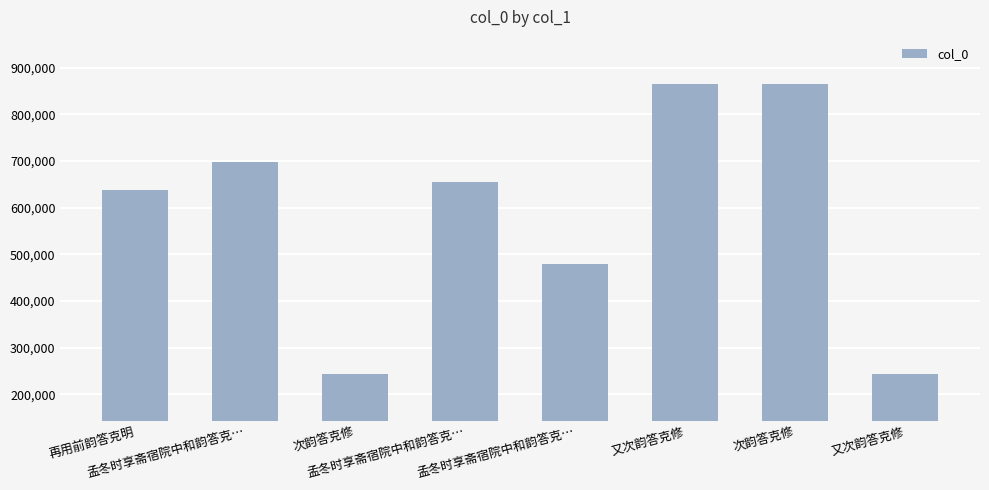

The value at 孟冬时享斋宿院中和韵答克… is 711056. True or false?

False